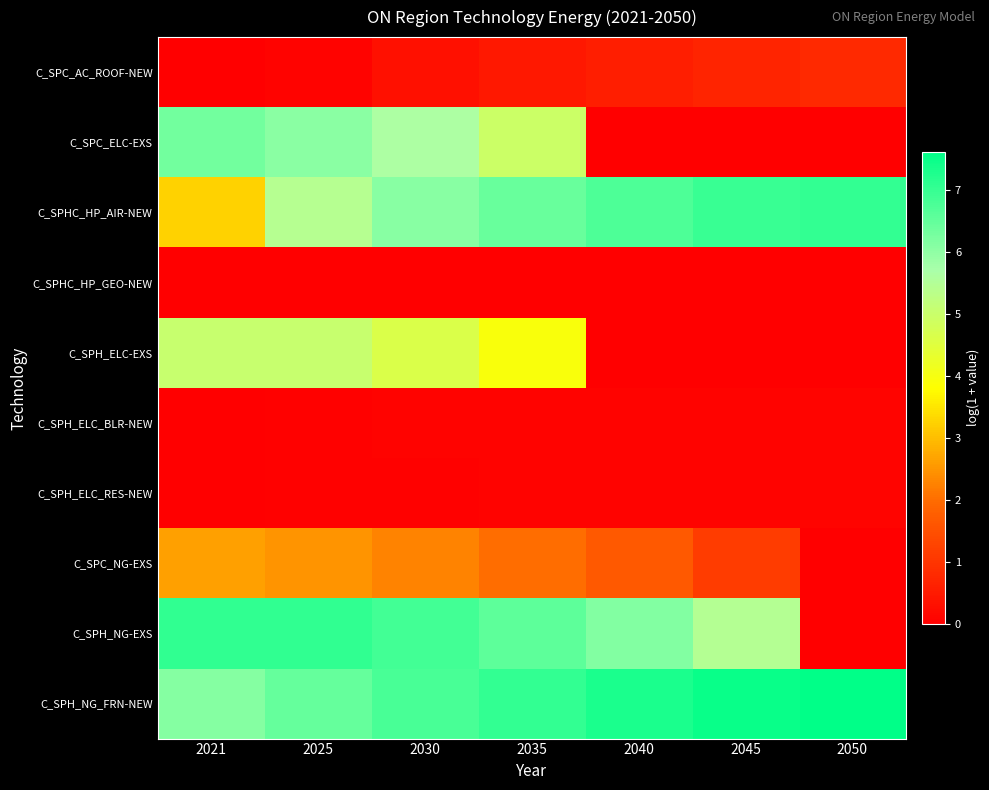

How many distinct data groups are displayed?

10